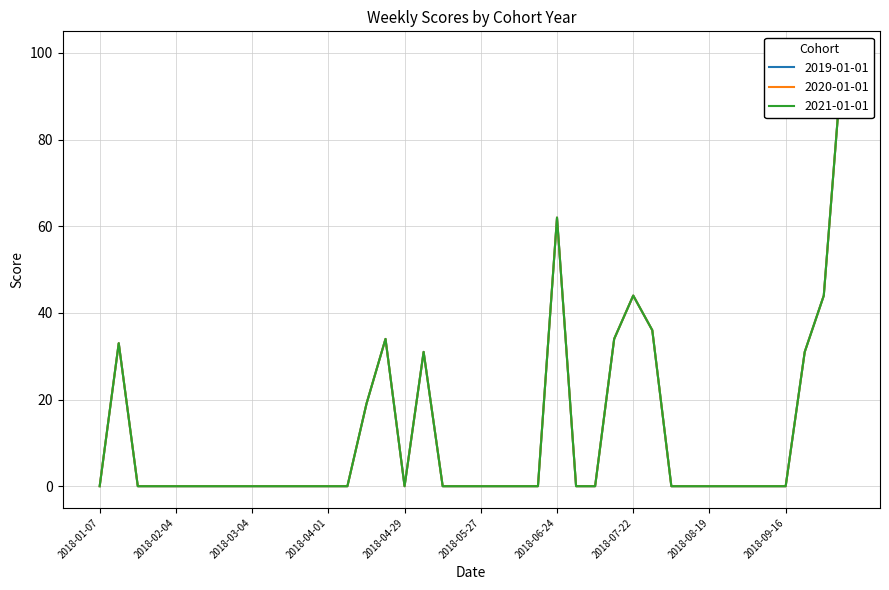

At which label is 2021-01-01 closest to 50?

2018-07-22